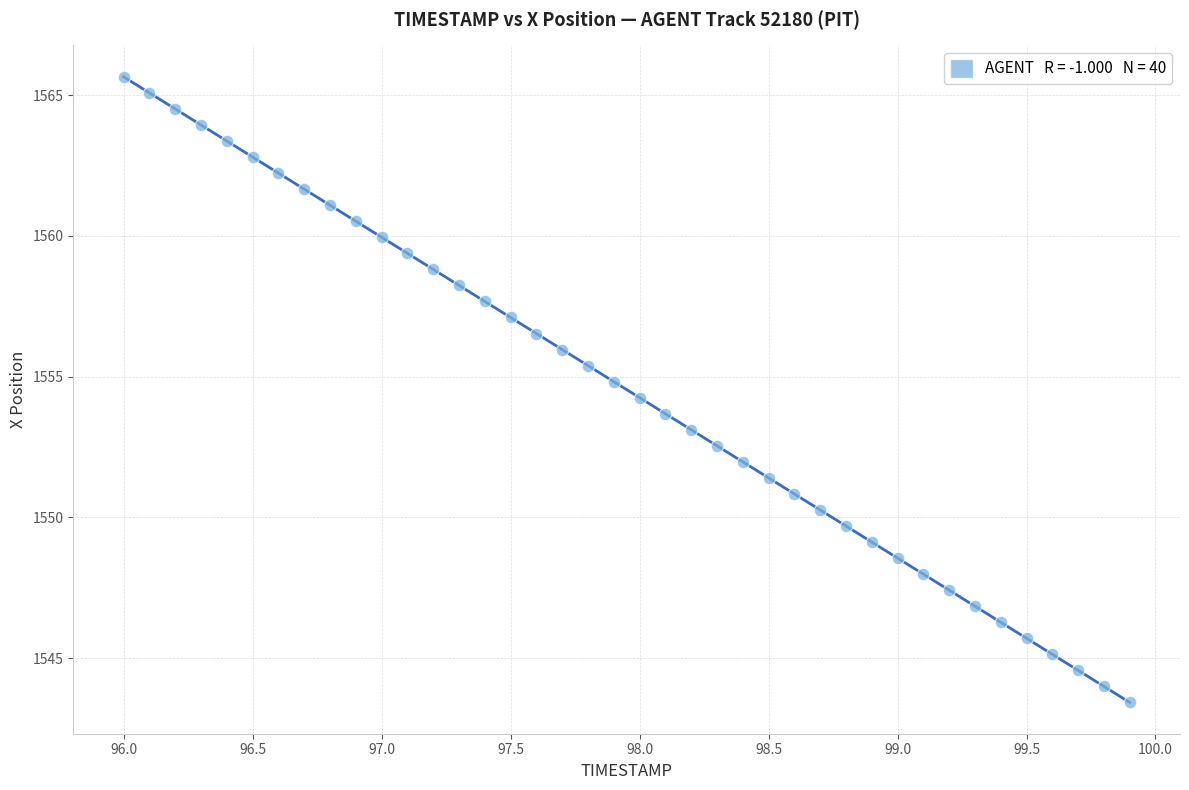

What is the range of Y values (max minus min)?

22.2